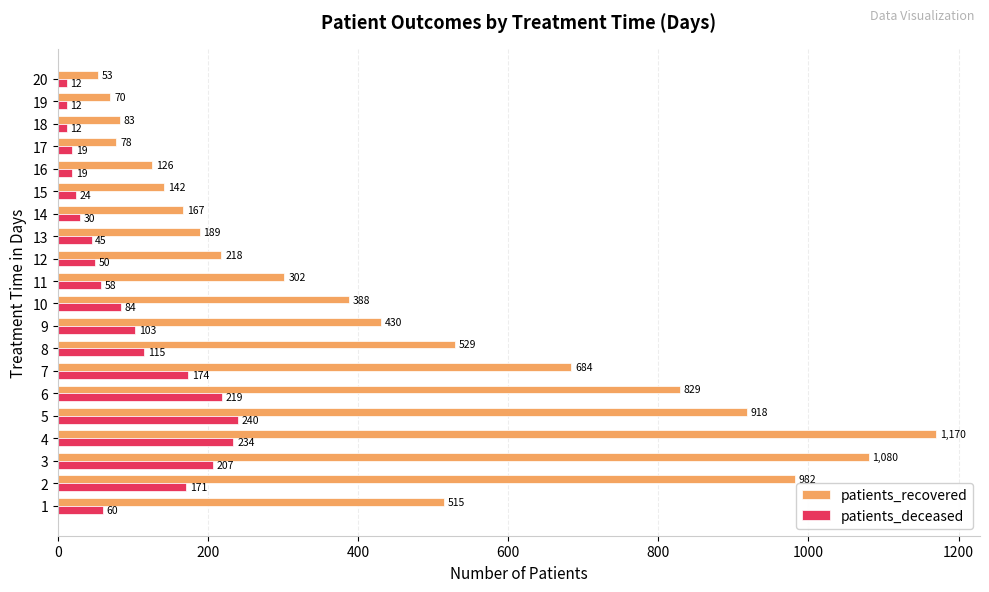

Rank the series by their average value, from lowest to highest.

patients_deceased, patients_recovered